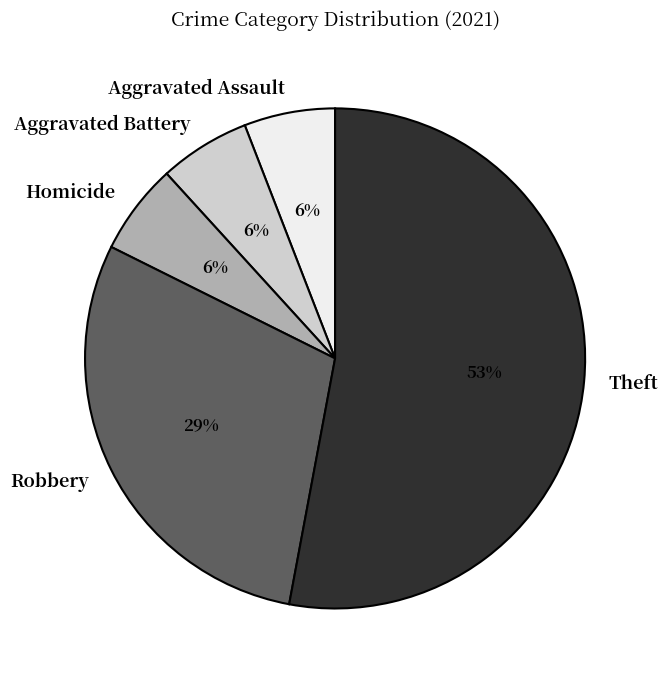

To the nearest percent, what is the combined percentage of Aggravated Assault and Aggravated Battery?

12%